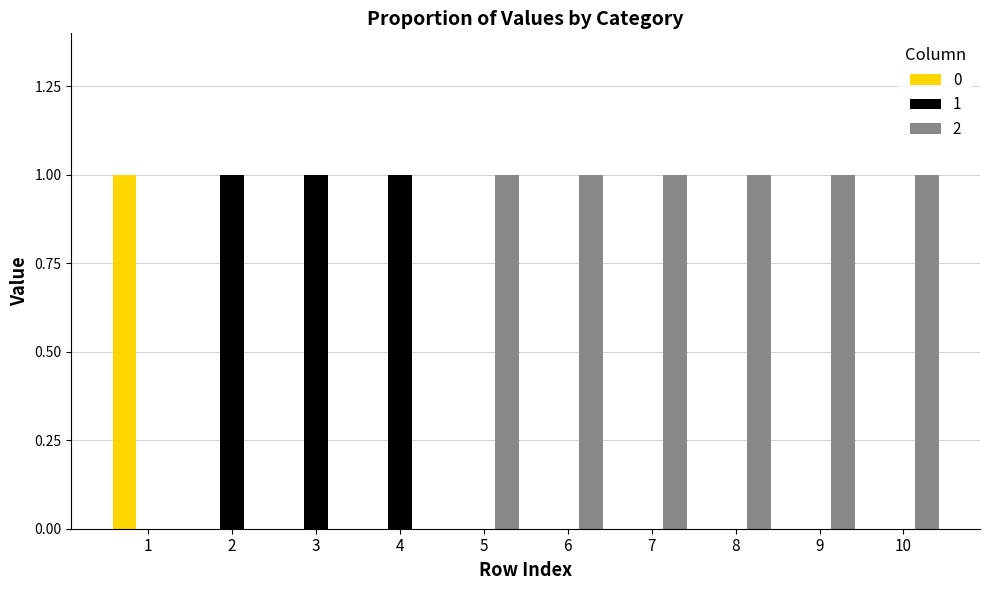

Reading right to left, extract all data points from this chart.

0: 0	0	0	0	0	0	0	0	0	1
1: 0	0	0	0	0	0	1	1	1	0
2: 1	1	1	1	1	1	0	0	0	0